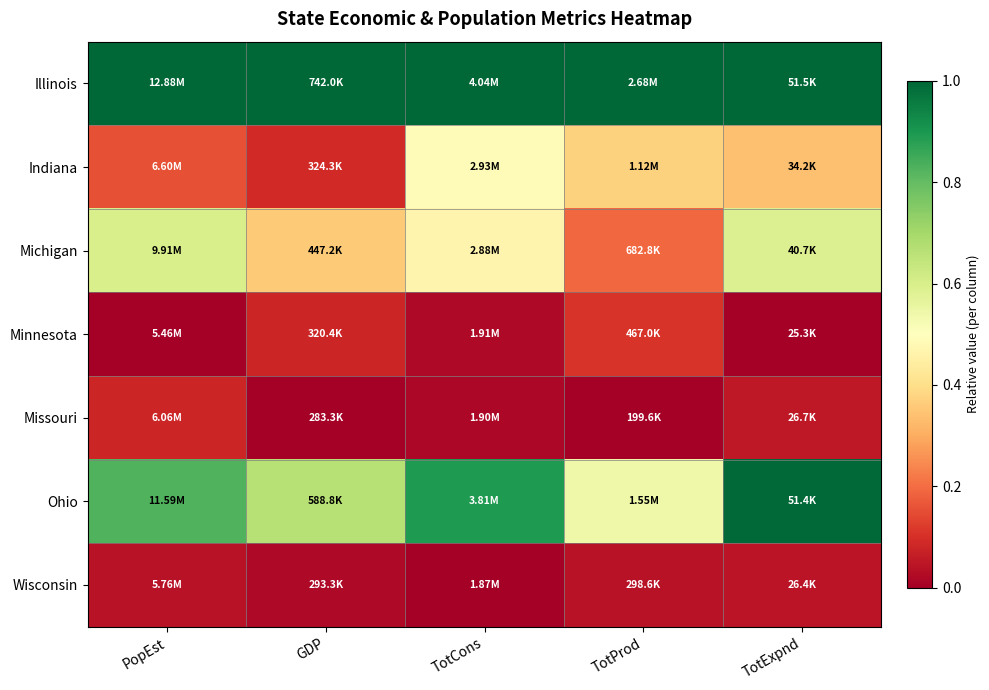

Reading left to right, transcribe all the data shown in this chart.

Illinois: PopEst=1.0	GDP=1.0	TotCons=1.0	TotProd=1.0	TotExpnd=1.0
Indiana: PopEst=0.2	GDP=0.1	TotCons=0.5	TotProd=0.4	TotExpnd=0.3
Michigan: PopEst=0.6	GDP=0.4	TotCons=0.5	TotProd=0.2	TotExpnd=0.6
Minnesota: PopEst=0.0	GDP=0.1	TotCons=0.0	TotProd=0.1	TotExpnd=0.0
Missouri: PopEst=0.1	GDP=0.0	TotCons=0.0	TotProd=0.0	TotExpnd=0.1
Ohio: PopEst=0.8	GDP=0.7	TotCons=0.9	TotProd=0.5	TotExpnd=1.0
Wisconsin: PopEst=0.0	GDP=0.0	TotCons=0.0	TotProd=0.0	TotExpnd=0.0